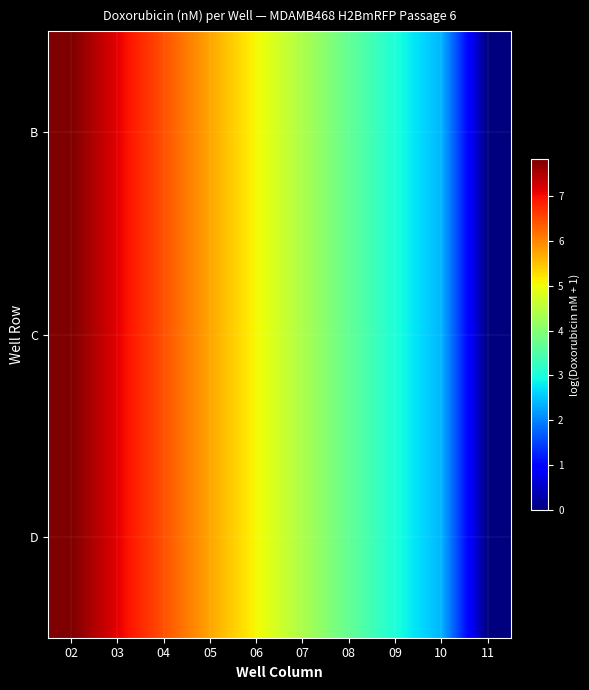

At 10, list the series in order from smallest to largest.

B, C, D